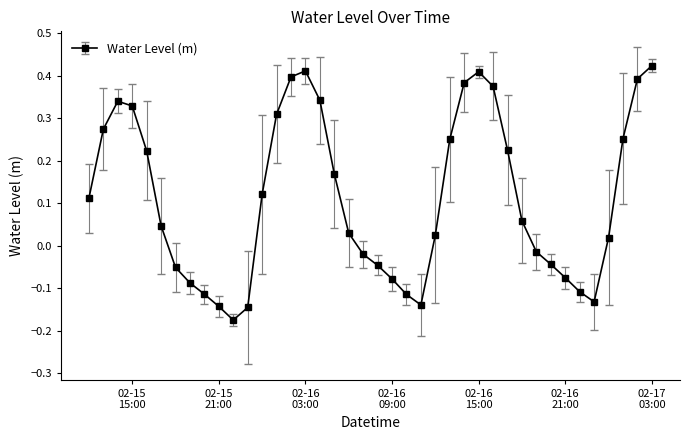

How many points are higher than both their immediate neighbors (excluding endpoints)?

3